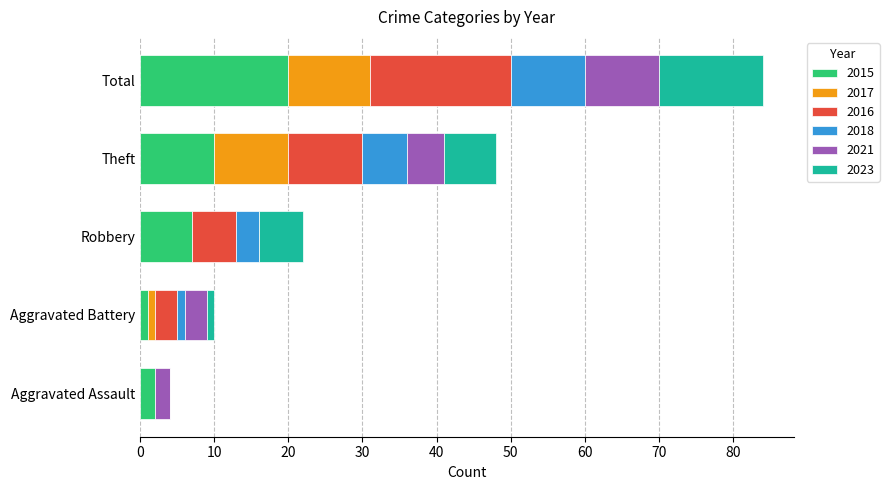

At which category is the sum across all series the highest?

Total